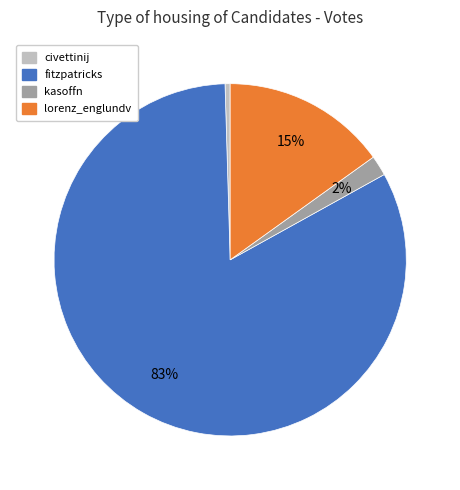

Is it true that fitzpatricks is 74% of the pie?

False